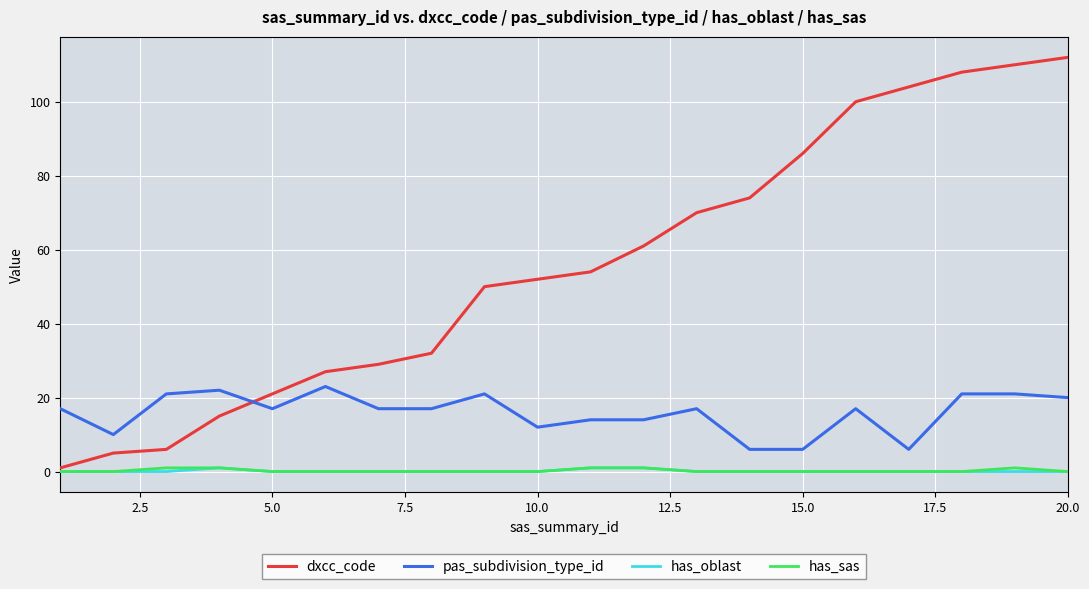

What is the highest value of the dxcc_code series?

112